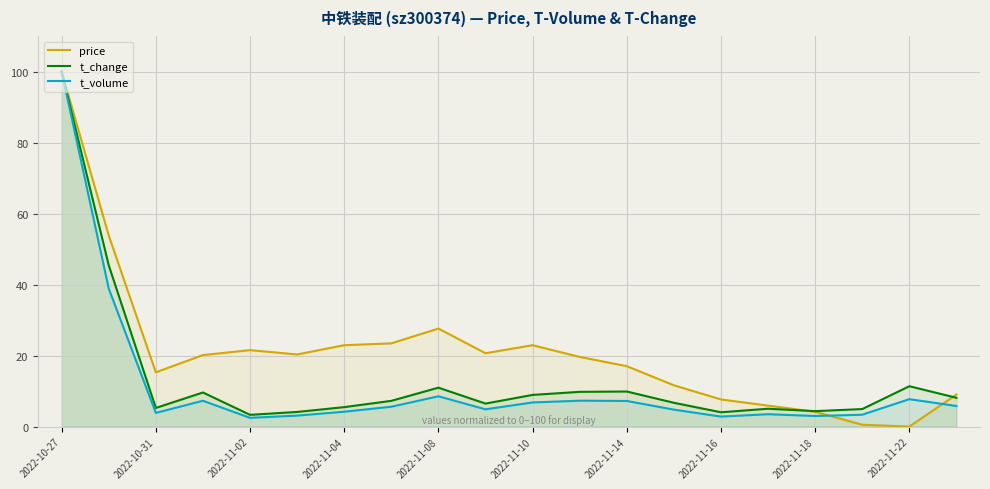

Reading left to right, transcribe all the data shown in this chart.

price: 100.0	53.8	15.3	20.1	21.5	20.3	22.9	23.4	27.6	20.7	22.9	19.6	17.0	11.6	7.6	5.9	4.2	0.5	0.0	9.0
t_change: 100.0	45.4	5.3	9.6	3.3	4.1	5.5	7.2	11.0	6.5	8.9	9.8	9.9	6.7	4.0	5.0	4.3	4.9	11.4	8.1
t_volume: 100.0	38.9	3.9	7.3	2.5	3.1	4.2	5.6	8.5	4.9	6.8	7.3	7.2	4.8	2.8	3.5	3.0	3.3	7.7	5.8